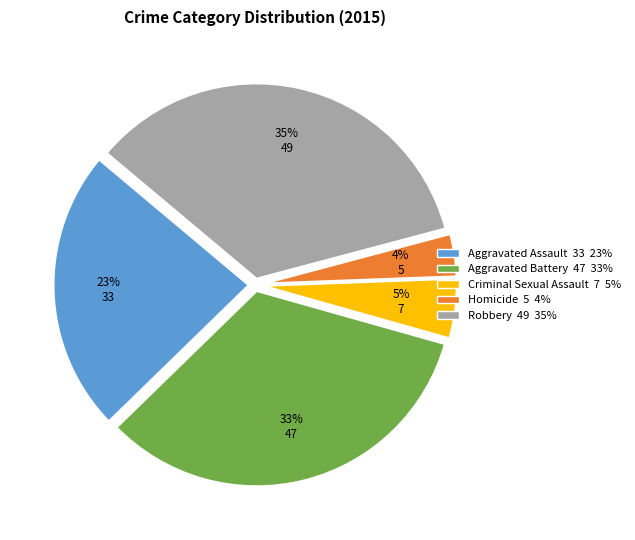

How many segments does this pie chart have?

5